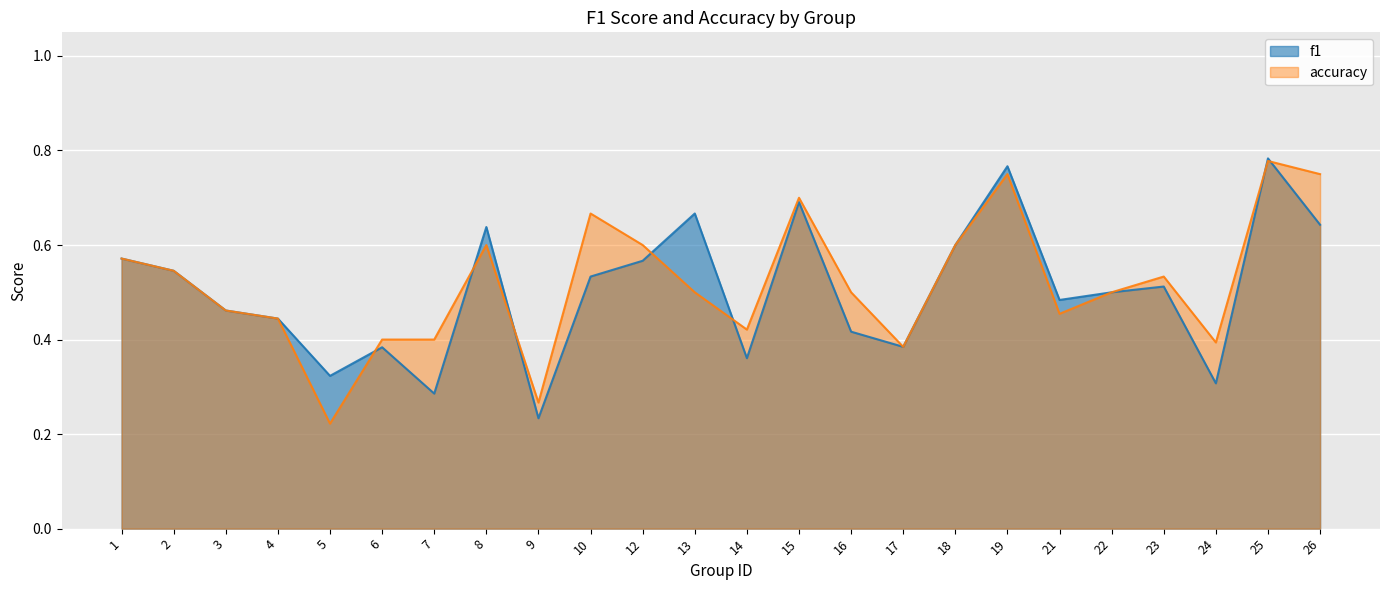

What is the sum of the f1 values at 15 and 7?

1.0